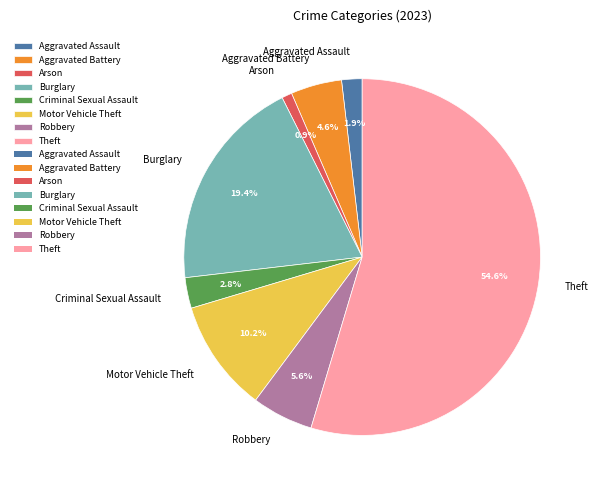

The Criminal Sexual Assault slice represents 15% of the pie. True or false?

False